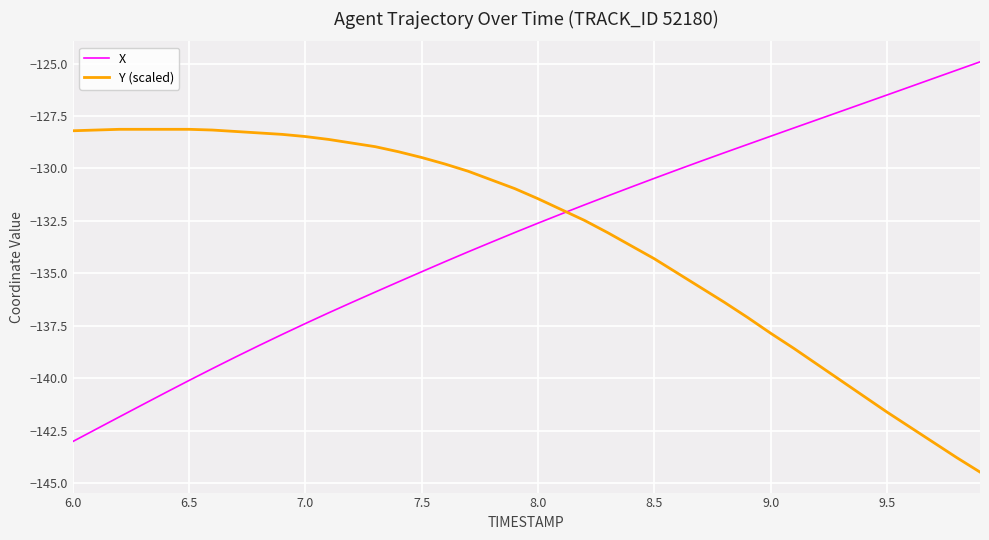

What is the highest value of the X series?

-124.9